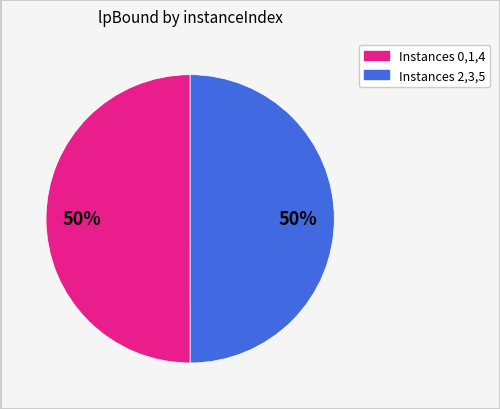

Count the number of slices in the pie.

2